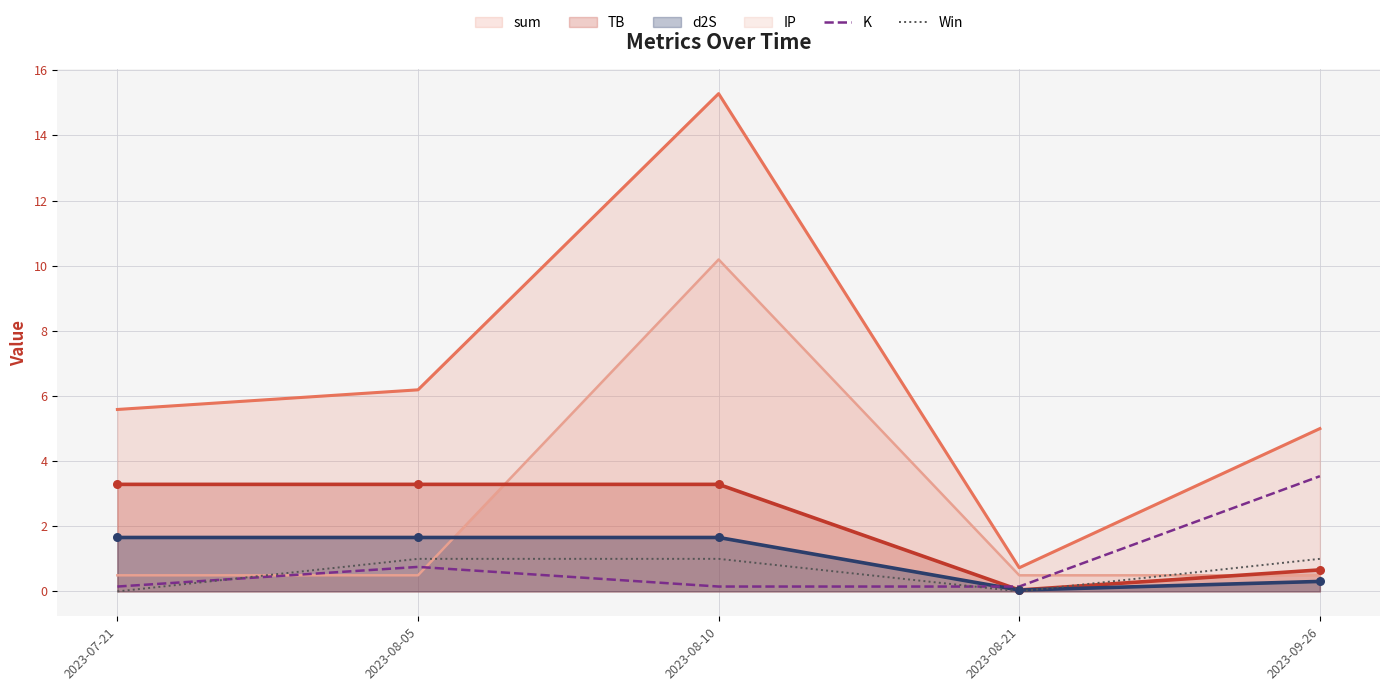

Is the value of Win at 2023-08-10 greater than the value of K at 2023-08-21?

Yes